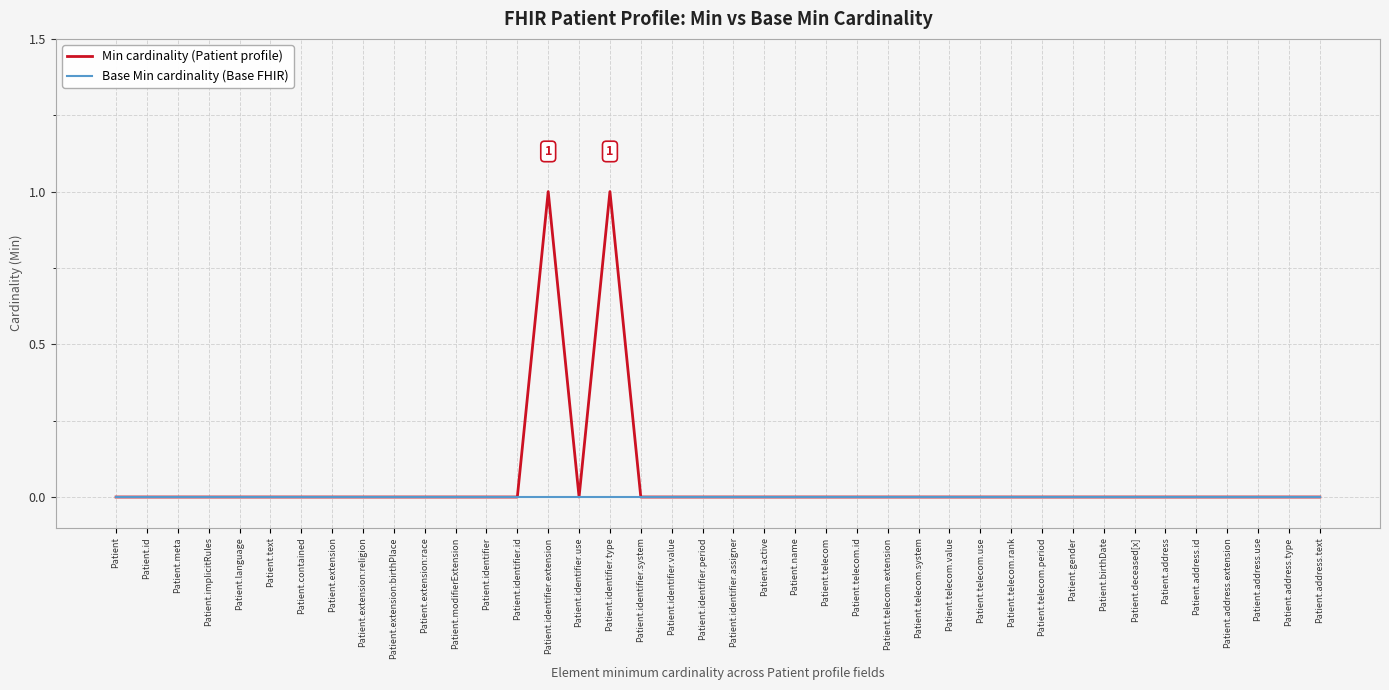

Which series has the largest range (max minus min)?

Min cardinality (Patient profile)